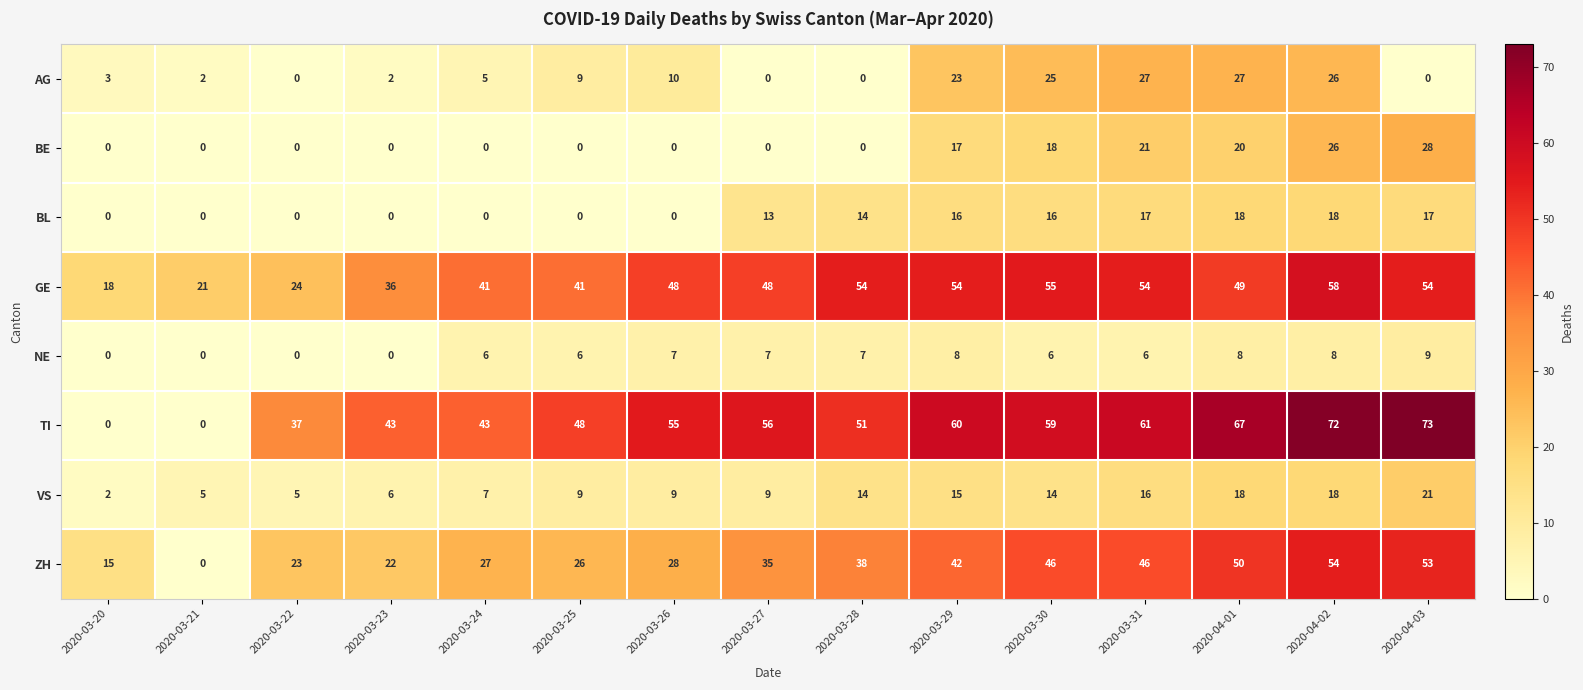

Is it true that AG equals 27 at 2020-04-01?

True